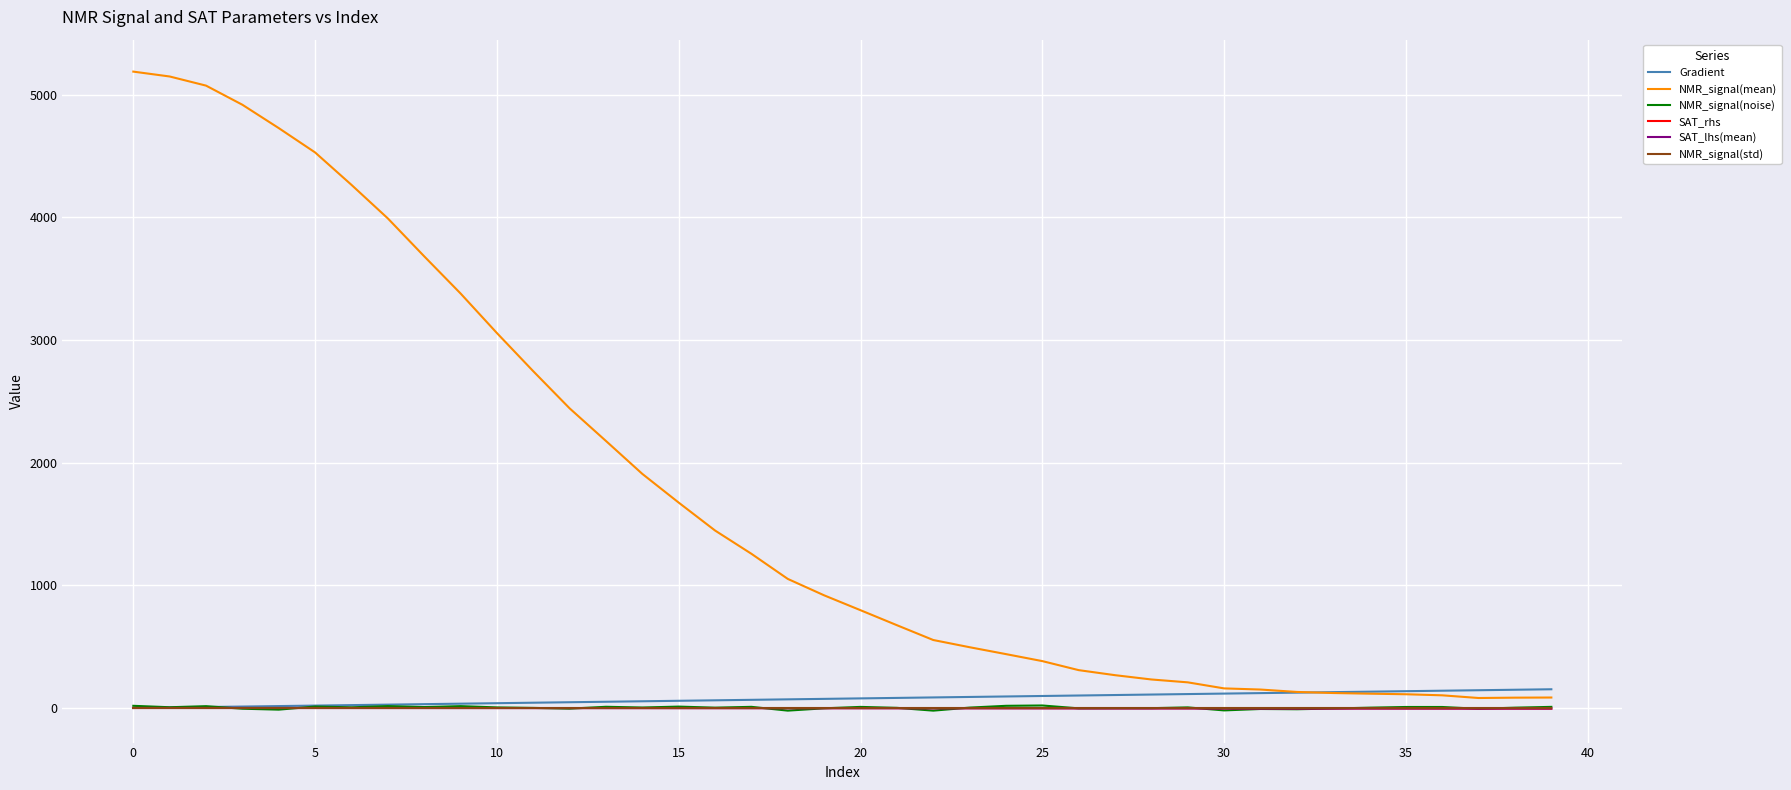

What is the maximum value for NMR_signal(mean)?

5187.1